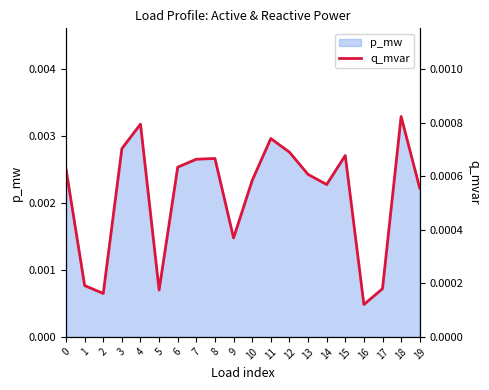

Does the chart display data point markers on the line(s)?

No